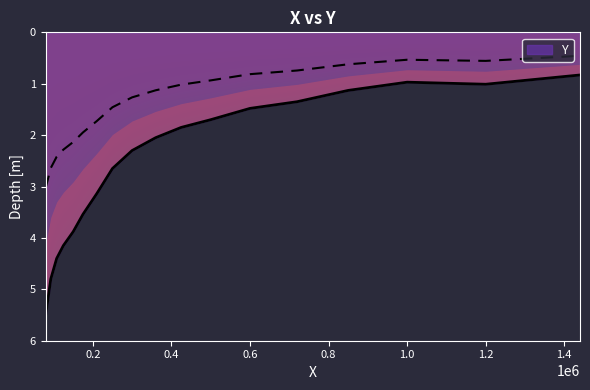

Rank the categories by value from lowest to highest.

1440000.0, 1000000.0, 1200000.0, 850000.0, 720000.0, 600000.0, 500000.0, 425000.0, 360000.0, 300000.0, 250000.0, 210000.0, 175000.0, 150000.0, 125000.0, 108000.0, 93000.0, 80000.0